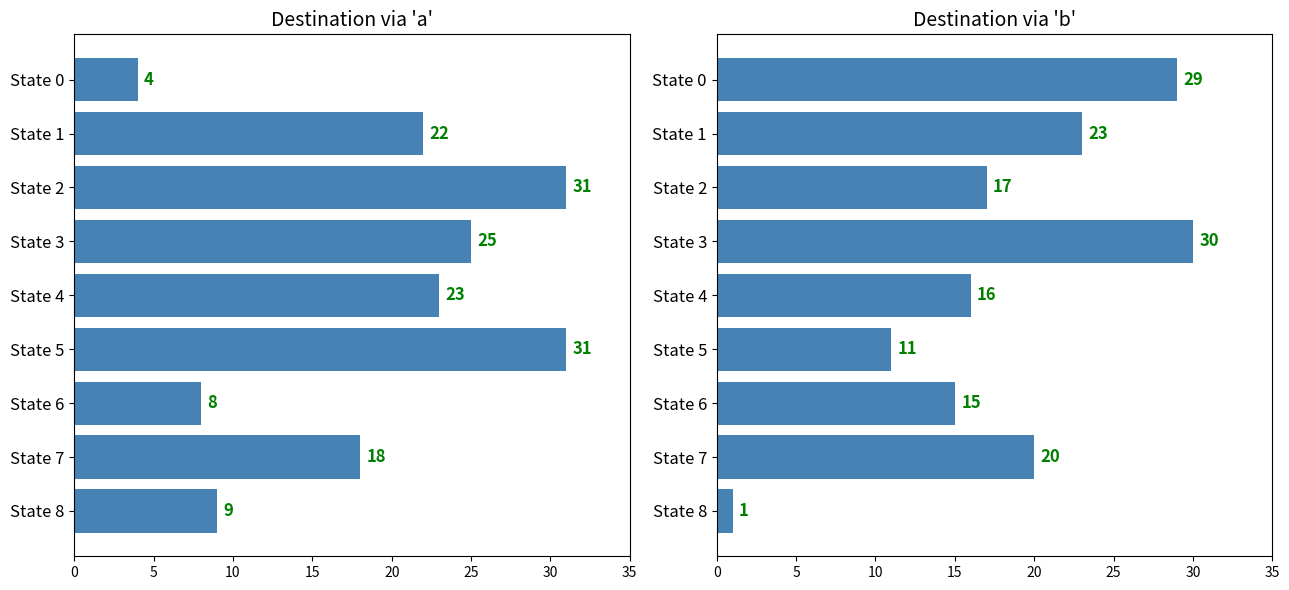

What is the highest value of the Destination State (b) series?

30